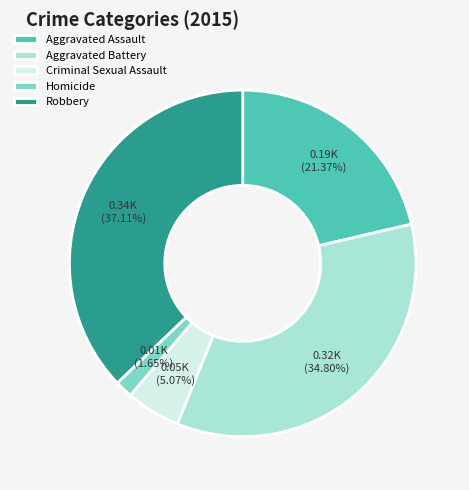

How many slices are in this pie chart?

5